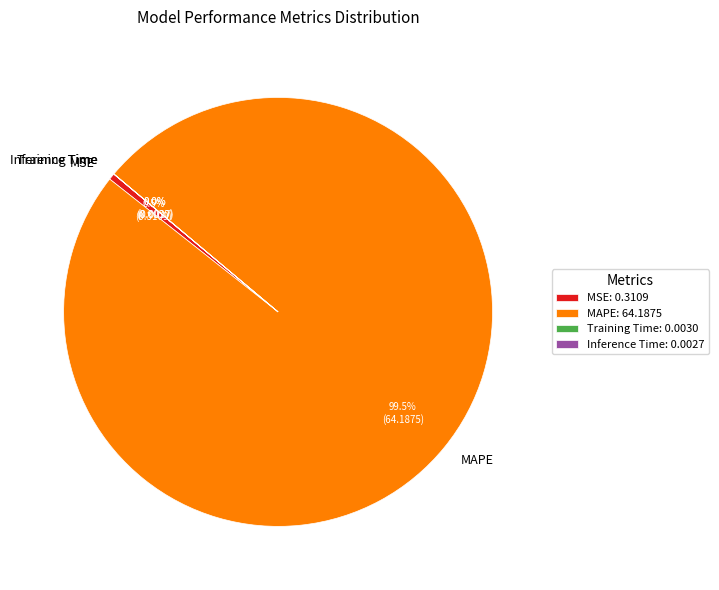

How much of the chart is everything except MSE?

99.5%